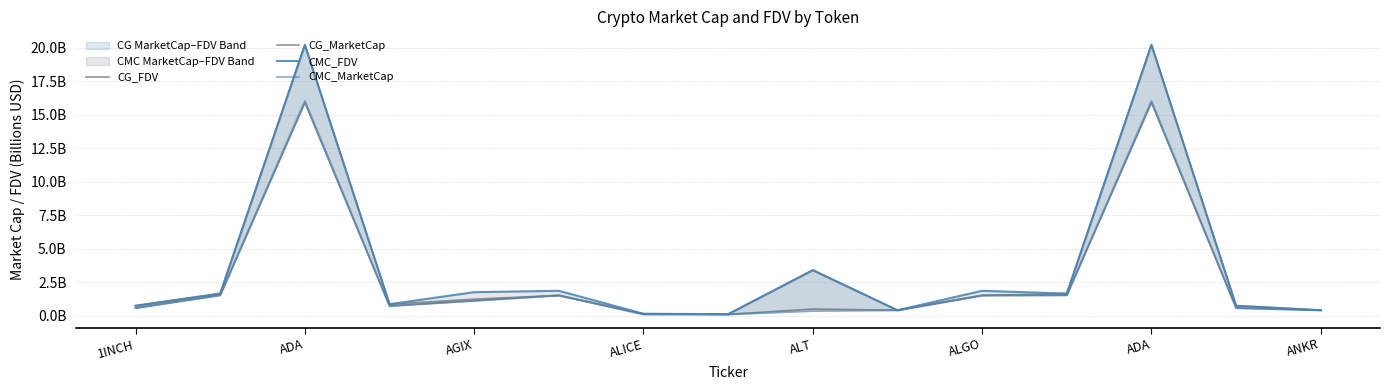

What is the smallest value displayed?

0.1